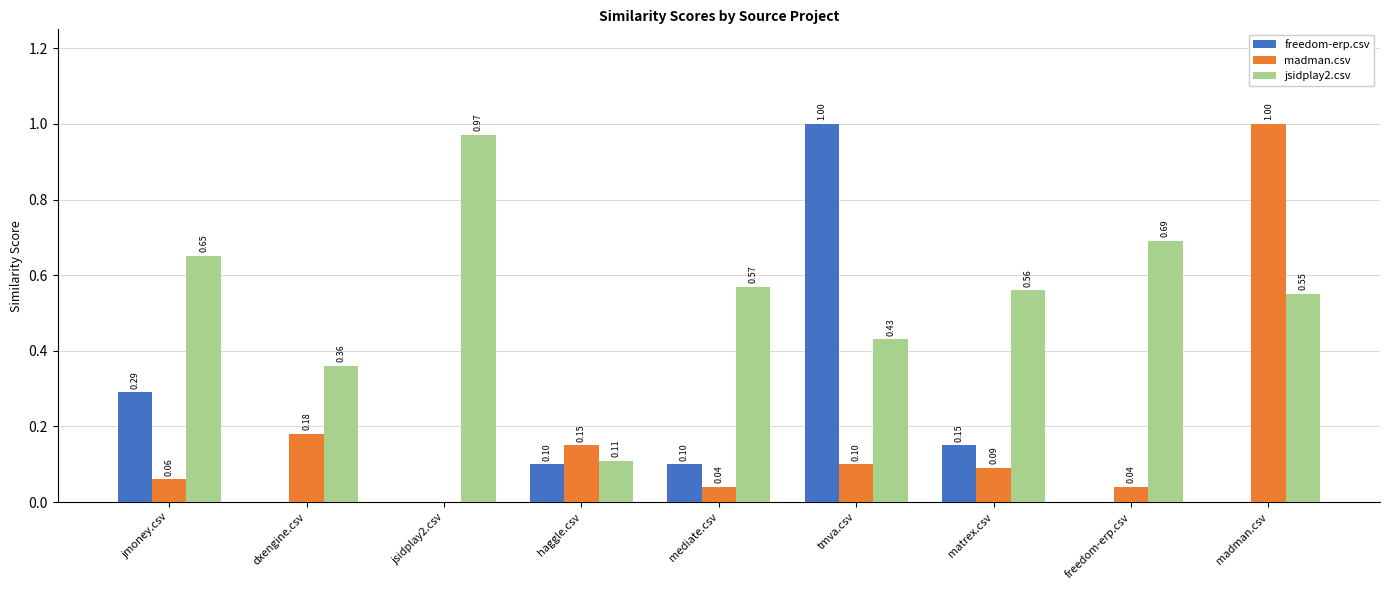

How many series are shown in this chart?

3